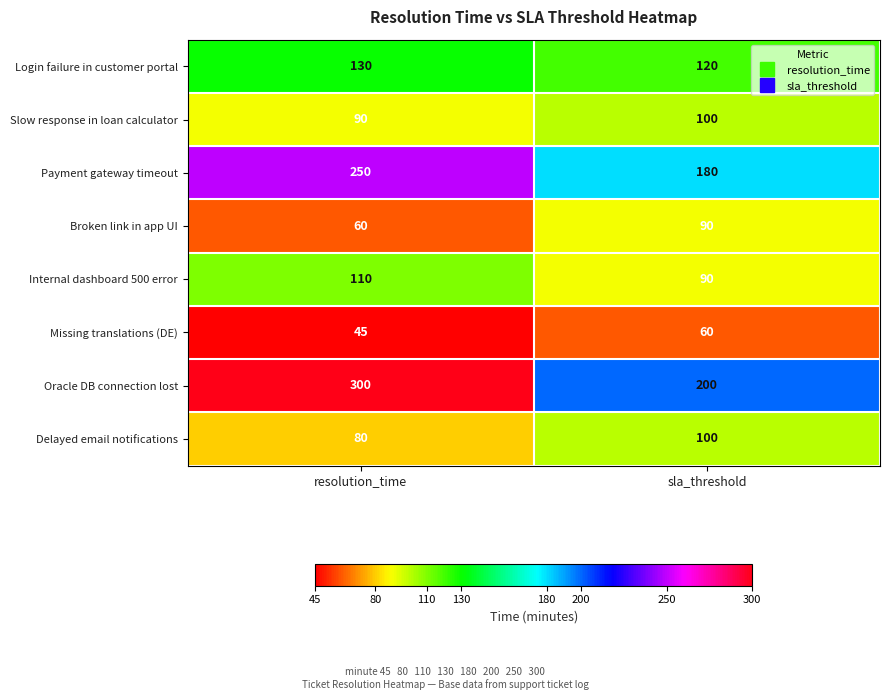

What is the greatest value displayed?

300